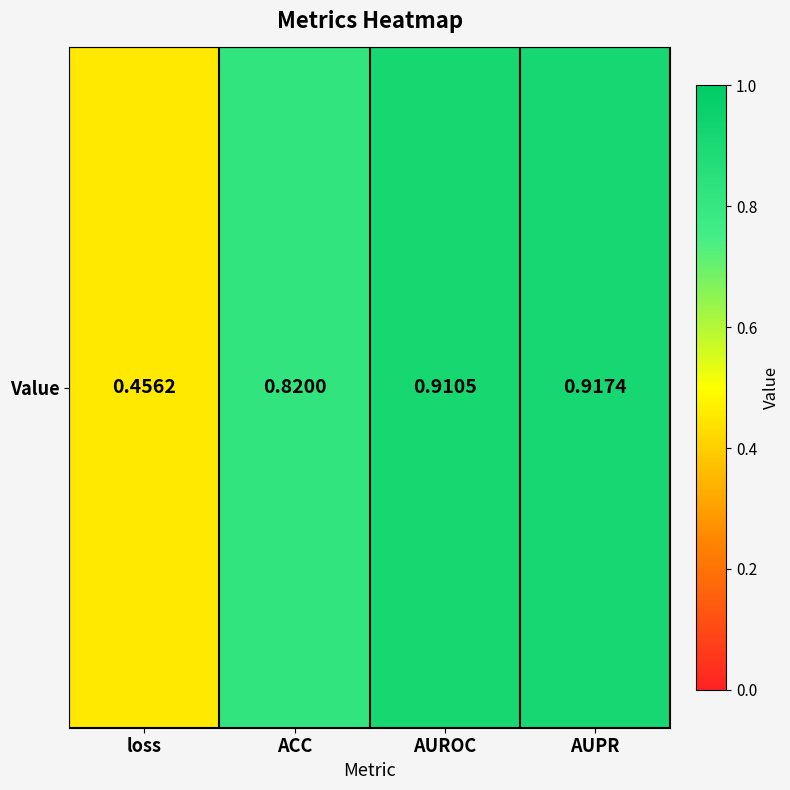

Which category has the highest value across all series?

AUPR